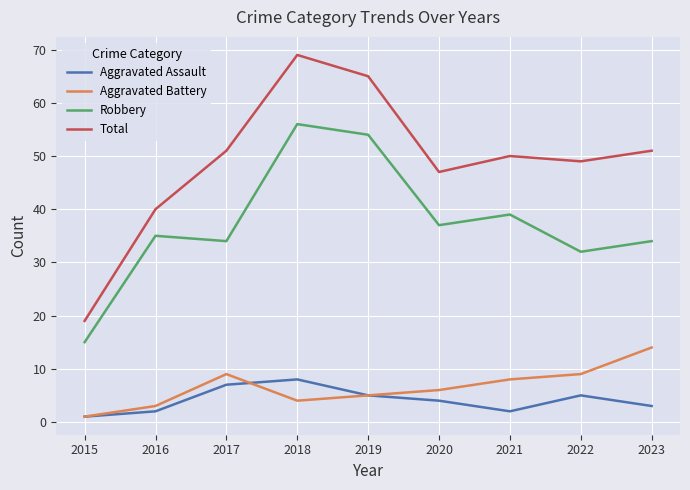

Count the Aggravated Assault values in the range 2 to 5.

6